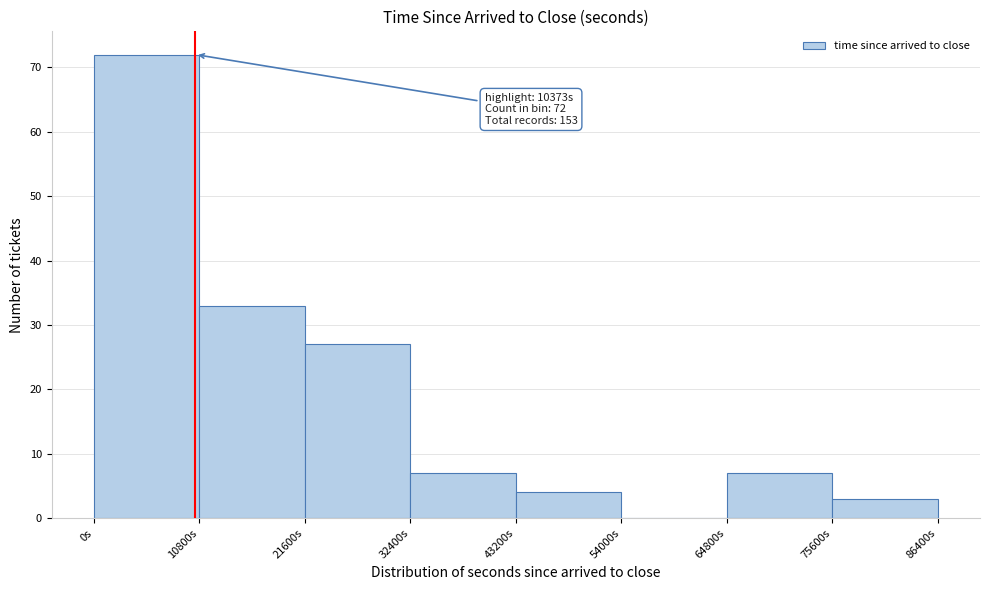

Which range on the x-axis has the tallest bar?

0 to 10800